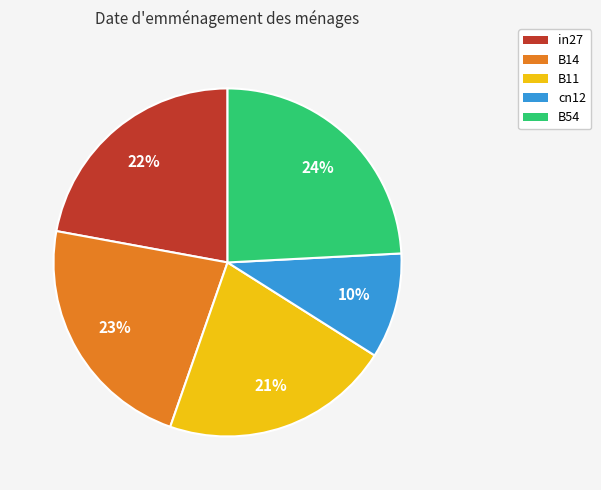

To the nearest percent, what is the difference between the largest and smallest slice percentages?

14%